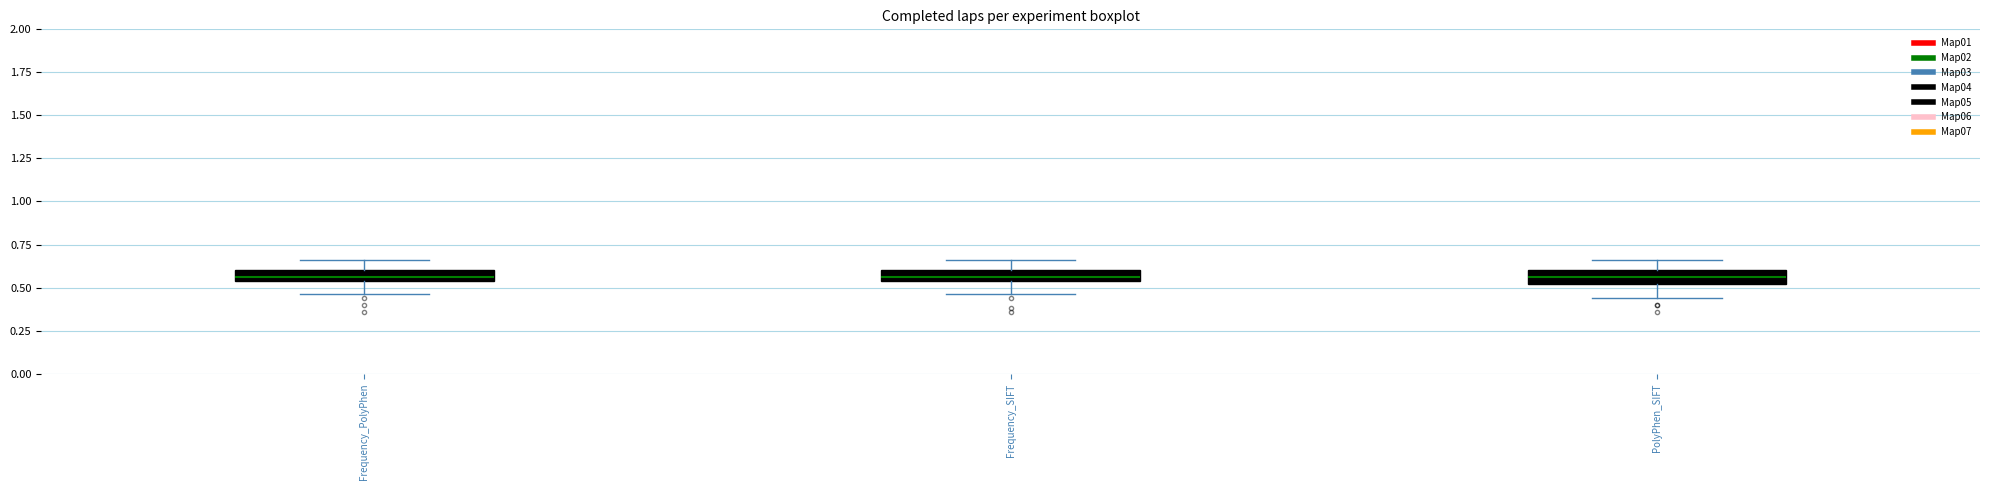

Where does the lower whisker of the box for Frequency_SIFT end on the y-axis? The values are not printed on the chart, so give them approximately, as read against the axis.

0.45